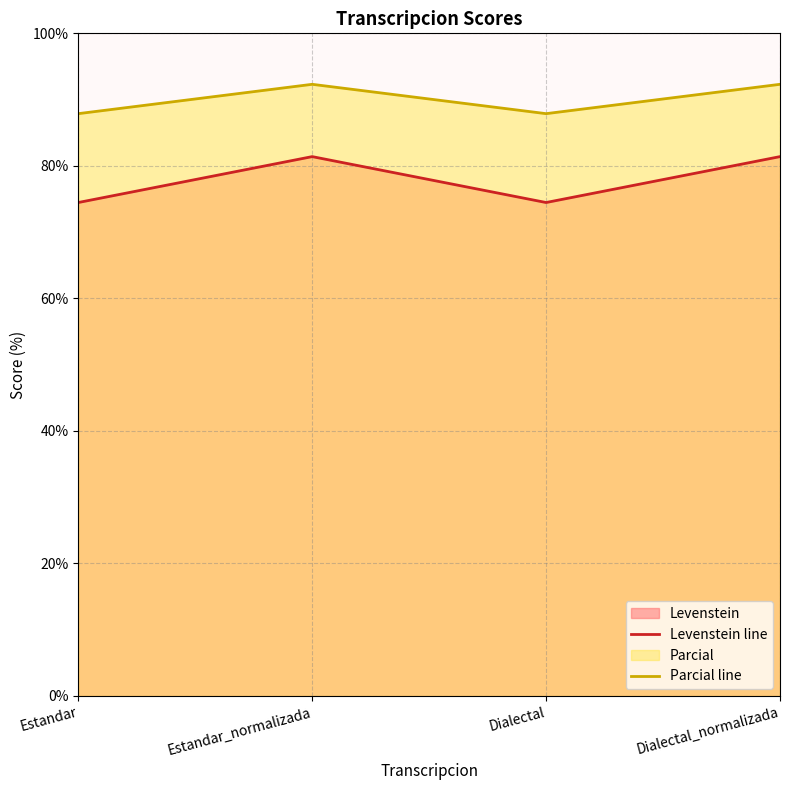

What is the label of the 2nd point from the left?

Estandar_normalizada